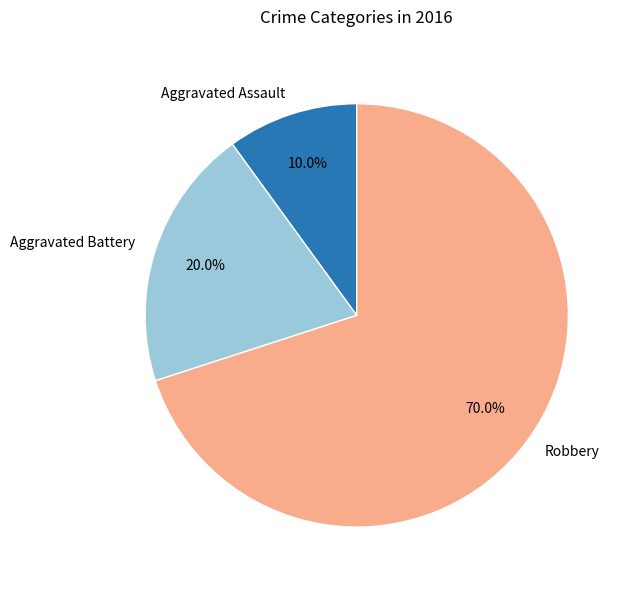

Which category has the biggest portion of the pie?

Robbery